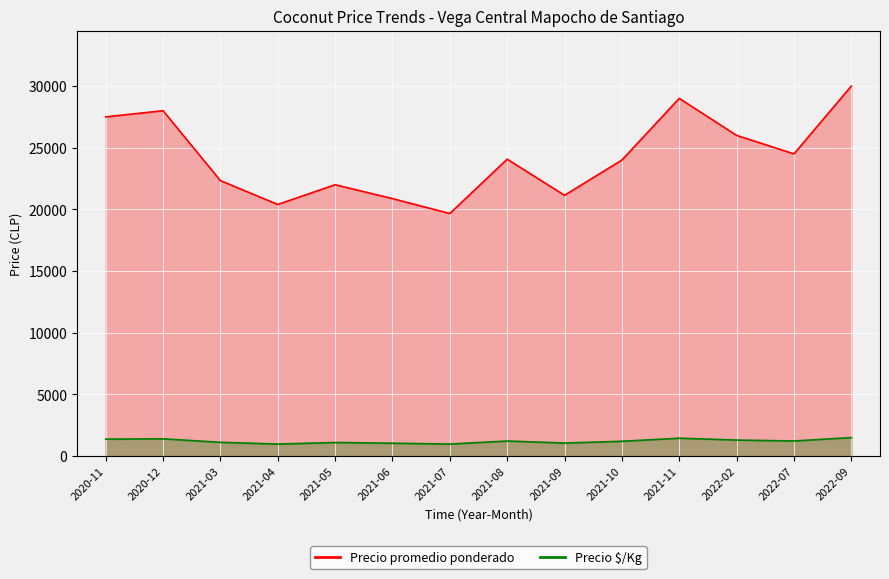

In Precio promedio ponderado, how many points are lower than both neighbors (excluding endpoints)?

4